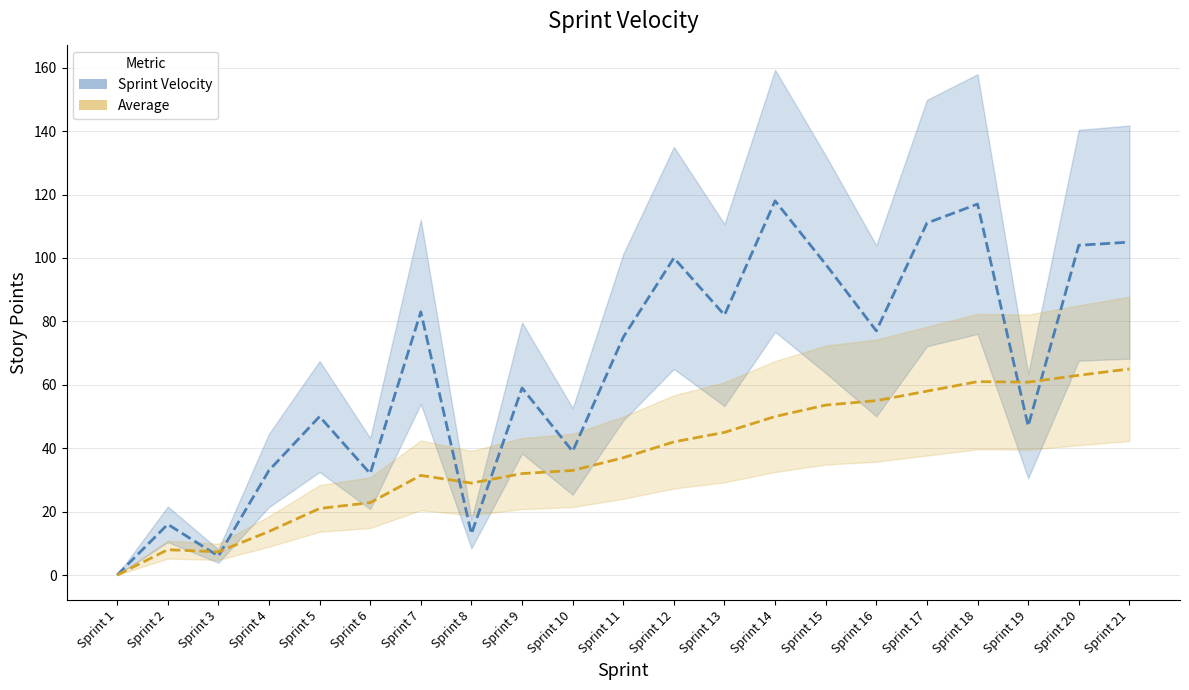

At which category does the chart reach its minimum across all series?

Sprint 1